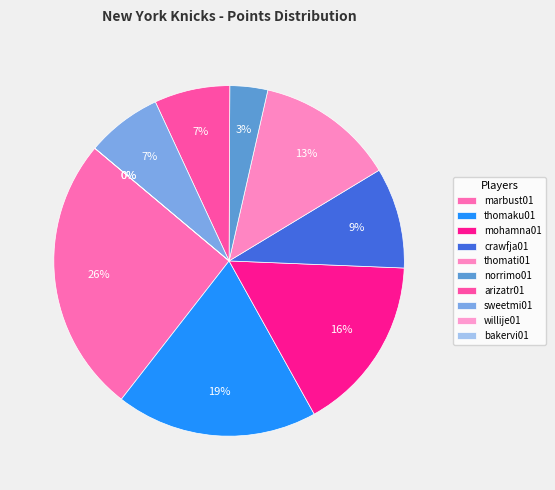

Do crawfja01 and thomaku01 together represent more than half of the pie?

No